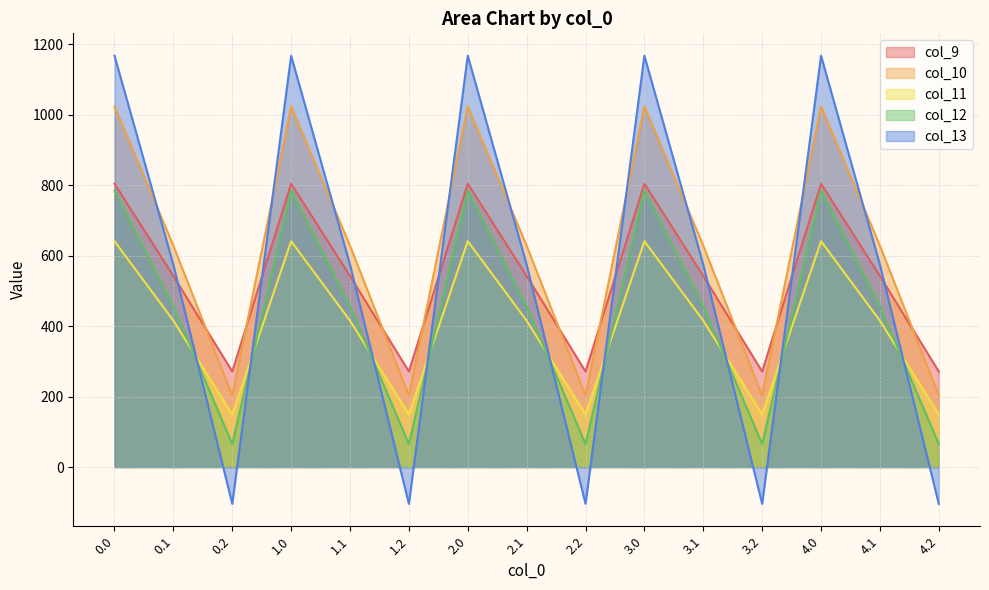

True or false: col_11 and col_10 intersect in this chart.

False